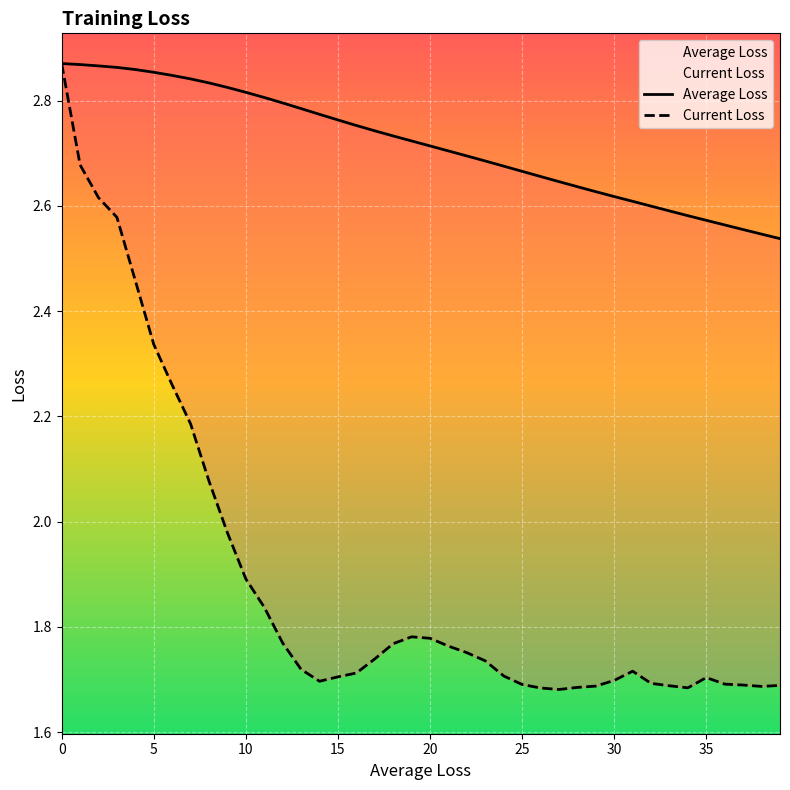

What is the label of the 36th point from the left?

35